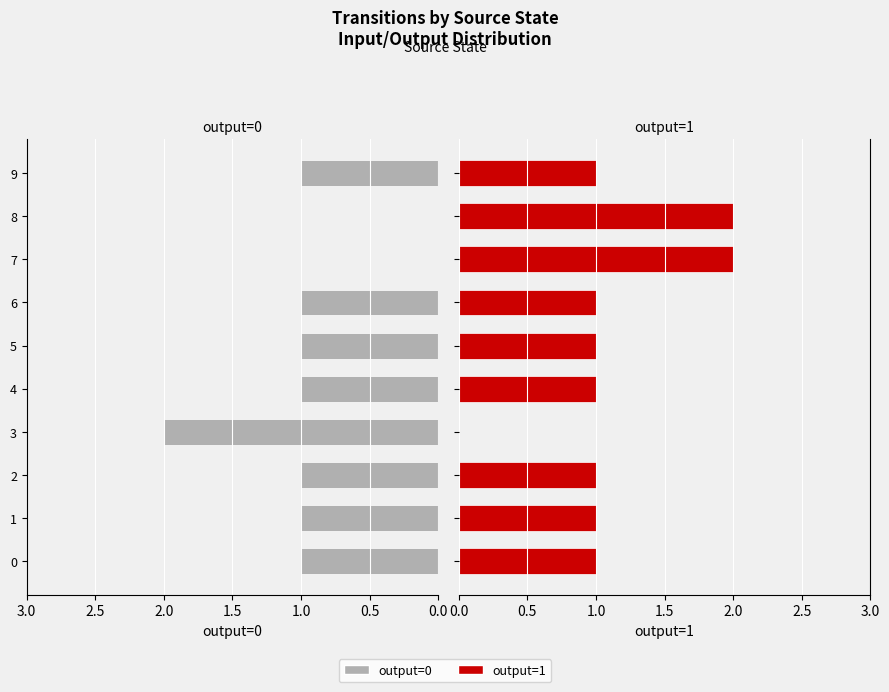

At 0.5, list the series in order from smallest to largest.

output=0, output=1